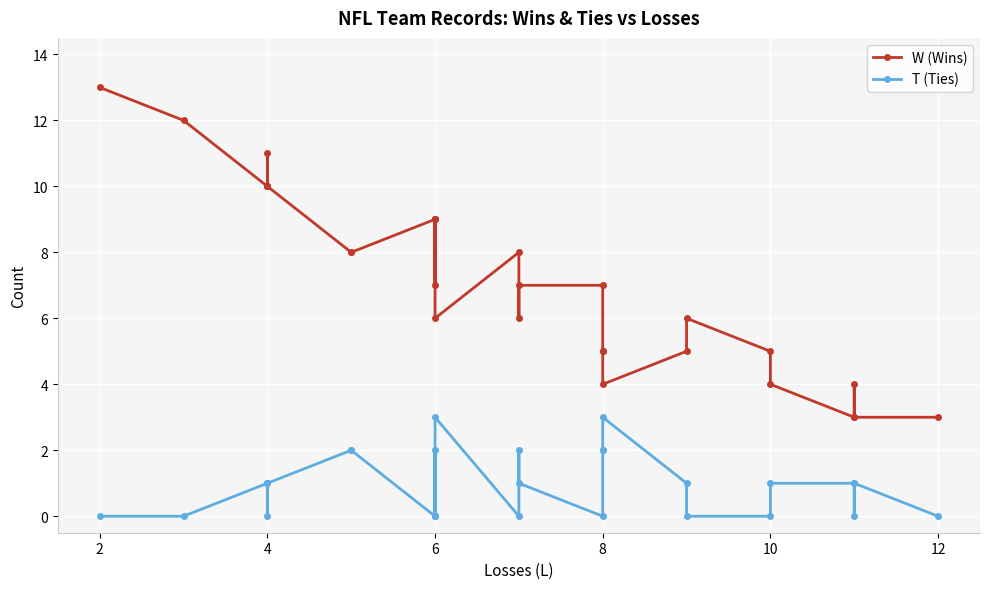

In W (Wins), how many points are higher than both neighbors (excluding endpoints)?

5